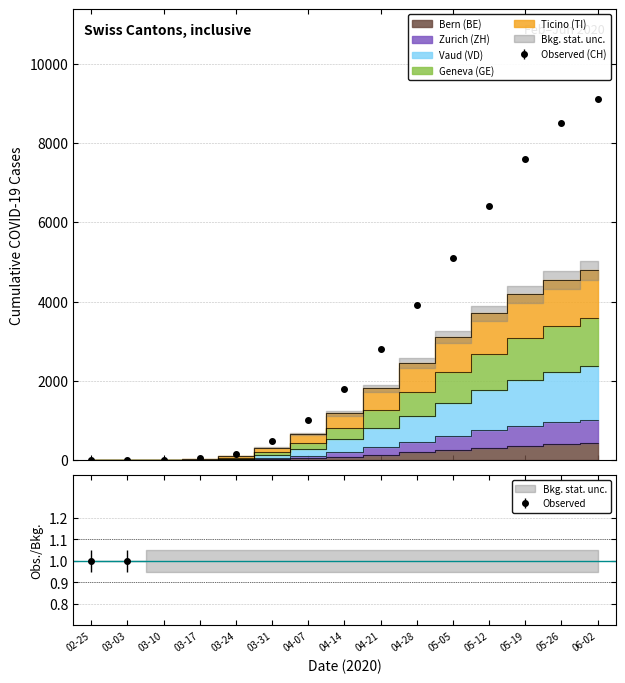

Is the value of BE at 04-14 greater than the value of CH at 03-10?

Yes